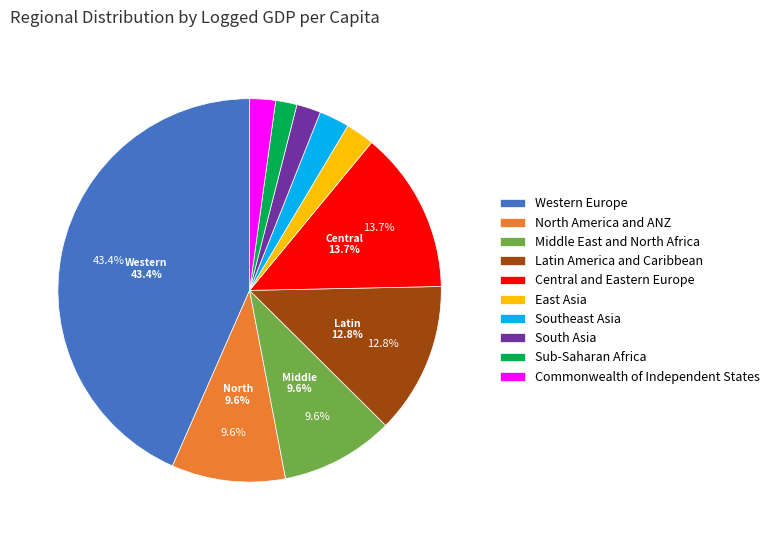

Count the number of slices in the pie.

10